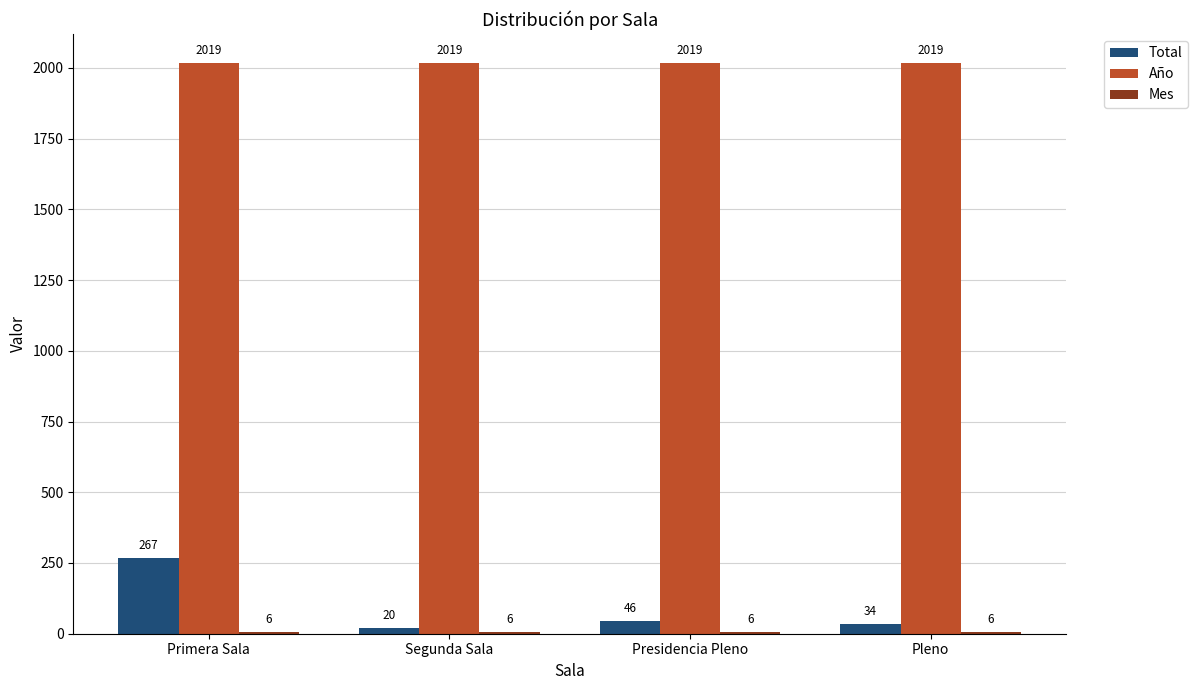

How many groups of bars are there?

4